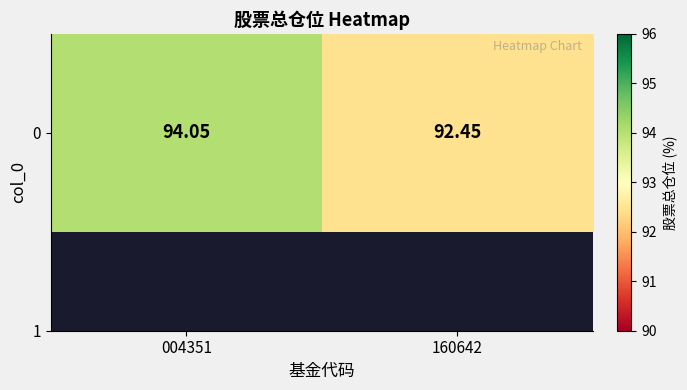

Between 004351 and 160642, which is larger?

004351